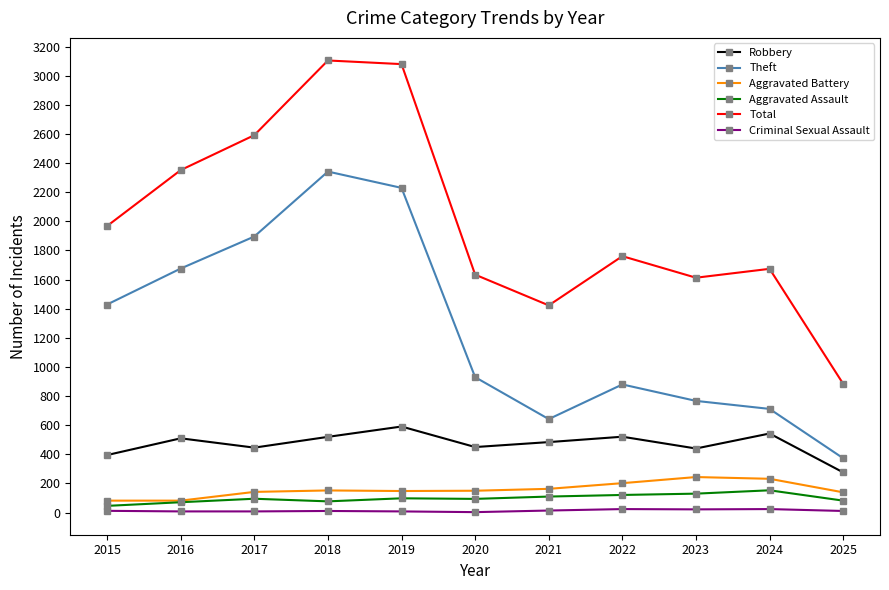

Which series changed the most between 2020 and 2025?

Total